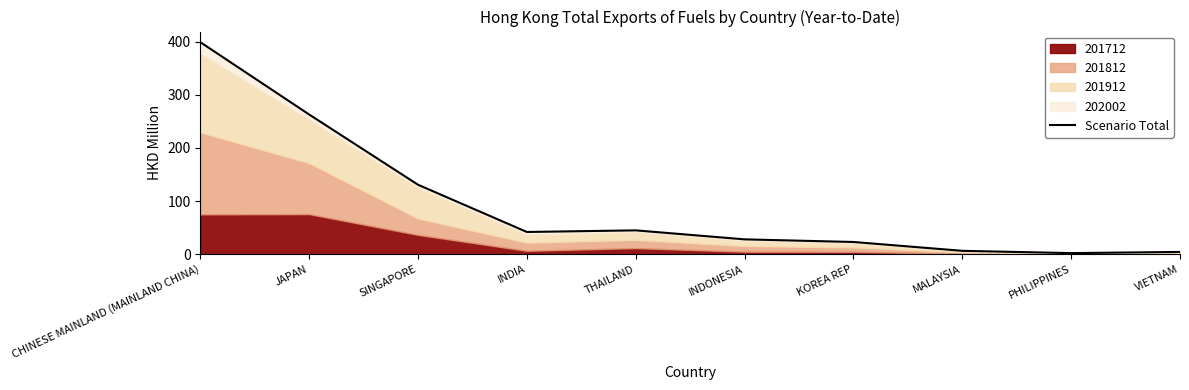

List the labels in order of value, largest first.

CHINESE MAINLAND (MAINLAND CHINA), JAPAN, SINGAPORE, THAILAND, INDIA, INDONESIA, KOREA REP, MALAYSIA, VIETNAM, PHILIPPINES